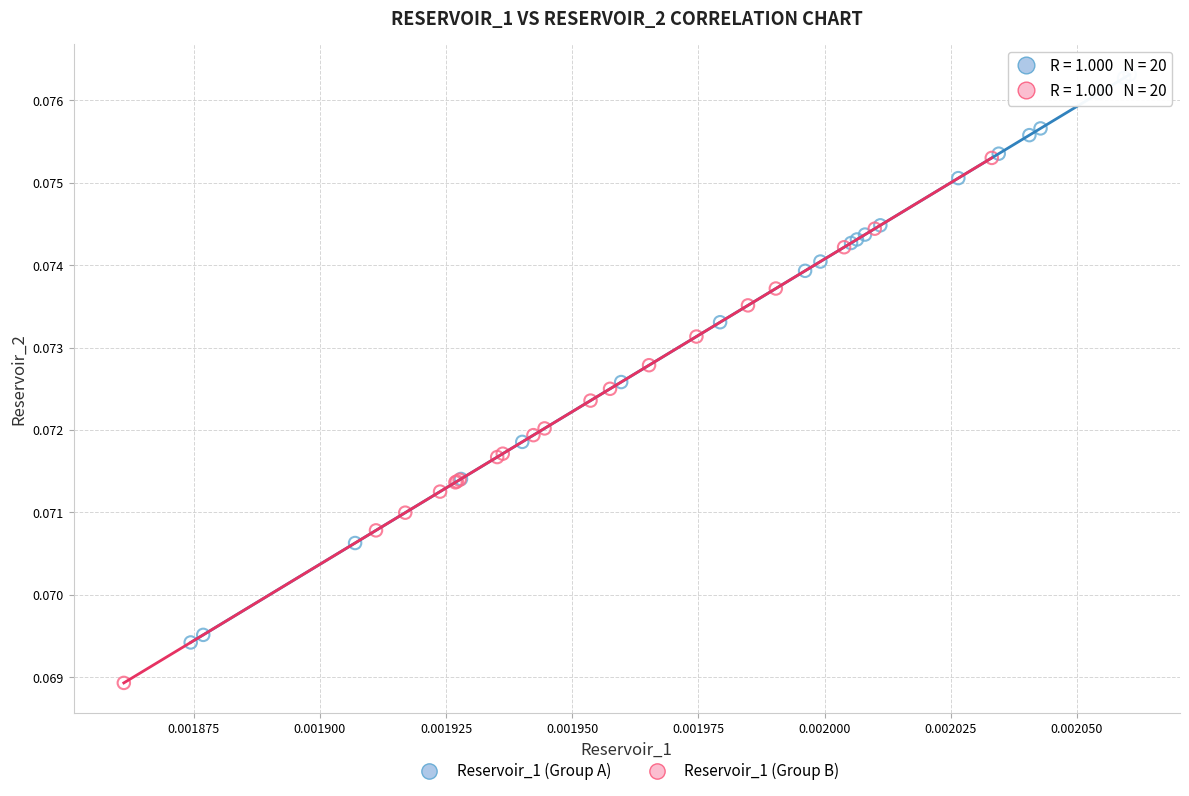

Which series has the largest Y range (max minus min)?

Reservoir_1 (Group A)